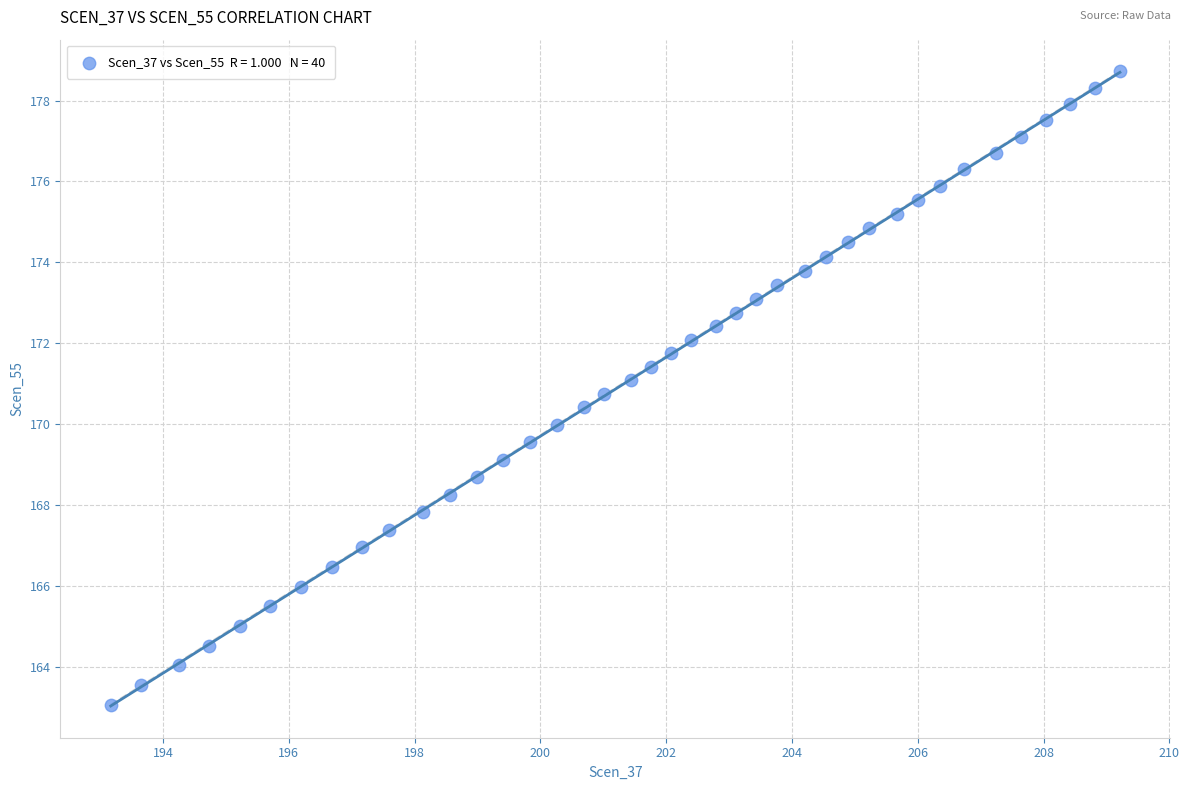

What is the range of X values (max minus min)?

16.0